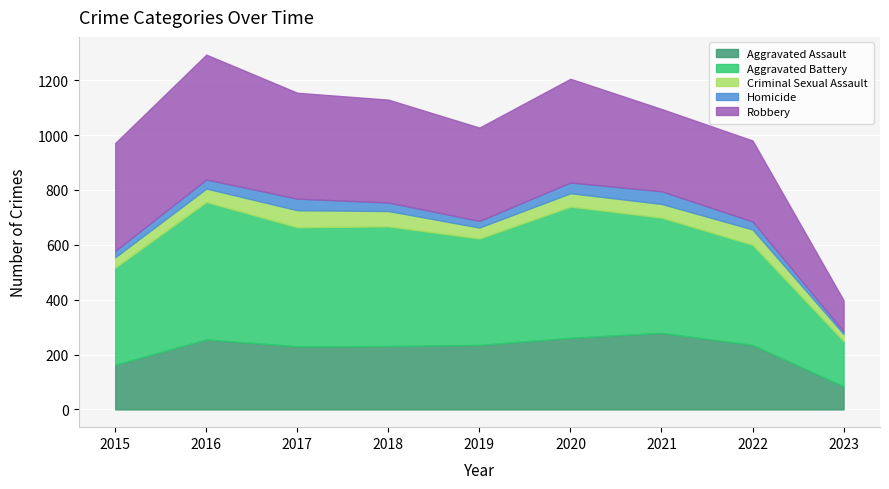

True or false: Aggravated Battery and Aggravated Assault intersect in this chart.

False